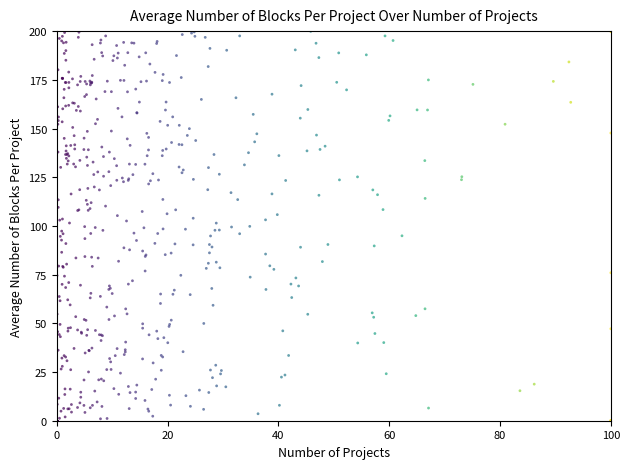

What is the range of Y values (max minus min)?

200.0